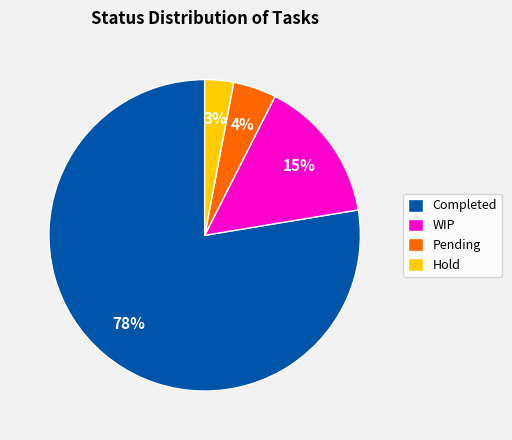

Do Hold and Completed together represent more than half of the pie?

Yes